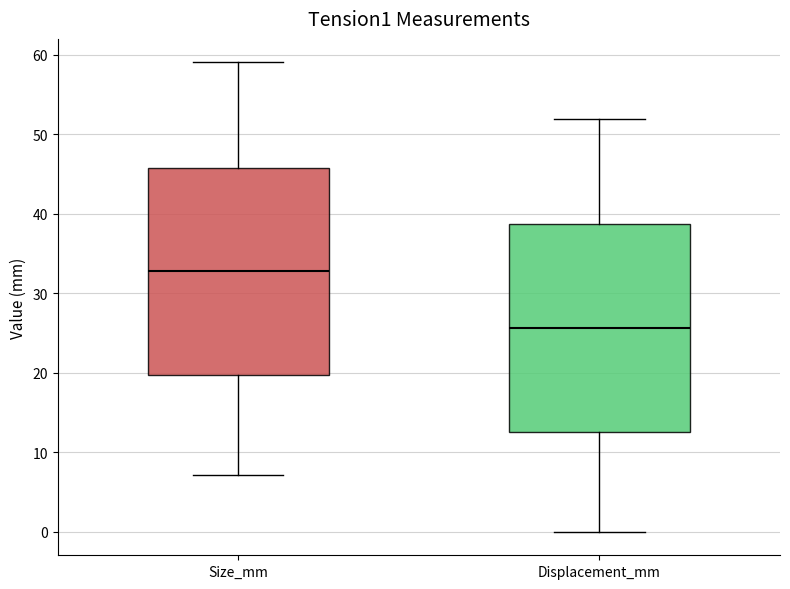

Which box has the highest median line?

Size_mm